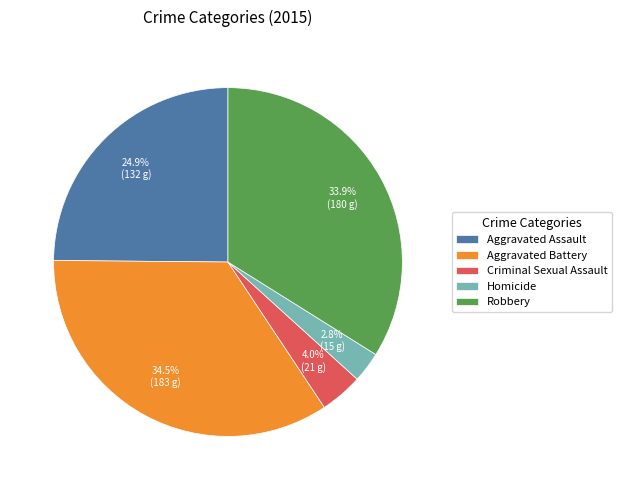

Approximately how many times larger is the value at Homicide compared to Criminal Sexual Assault?

0.7